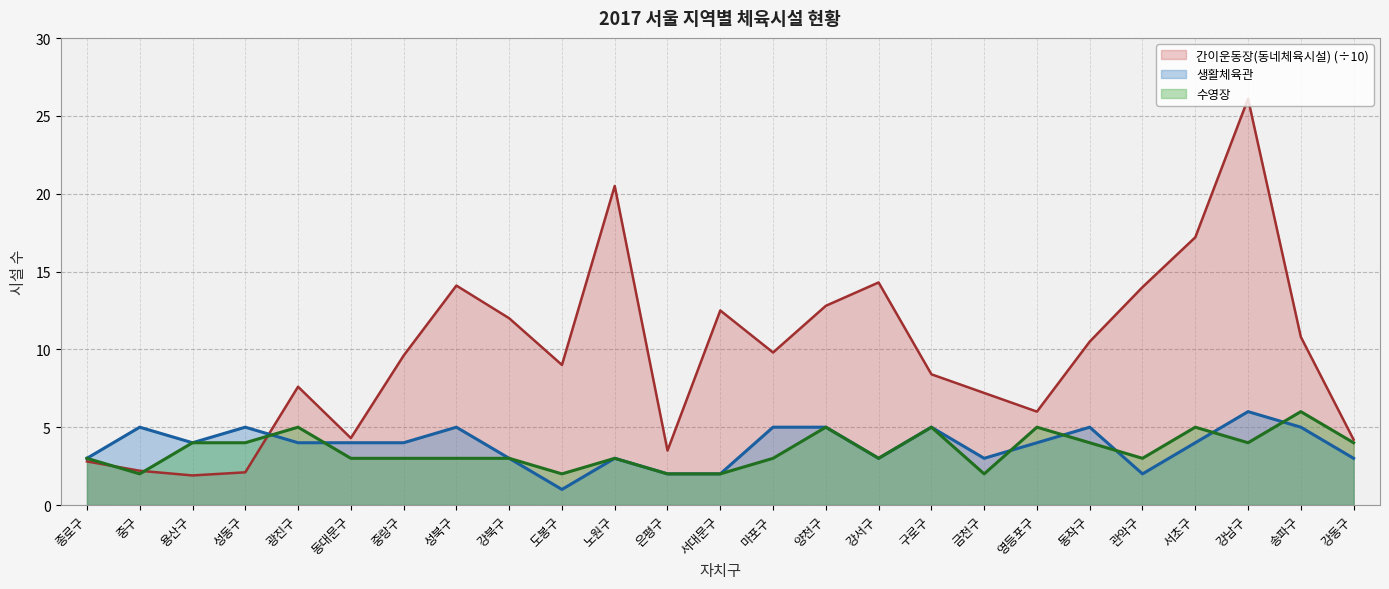

Which series has the largest total across all categories?

간이운동장(동네체육시설) (÷10)